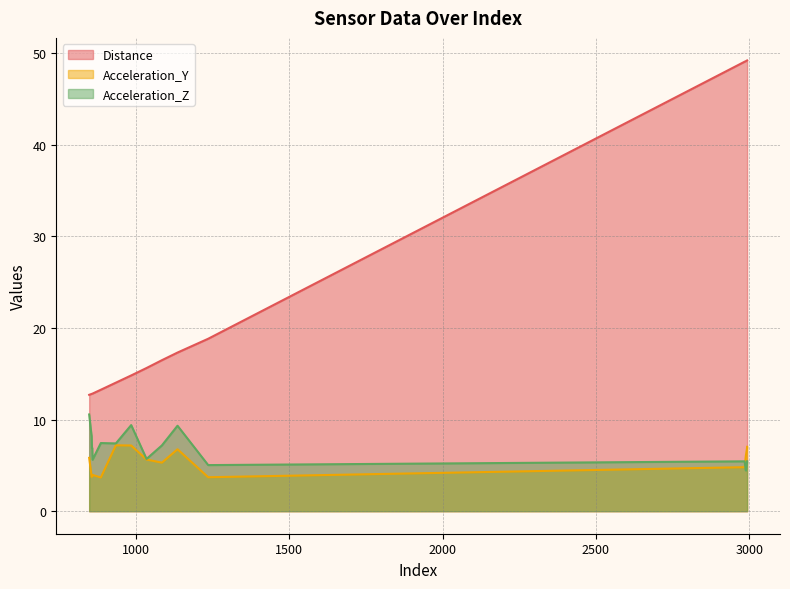

What is the maximum value for Distance?

49.2